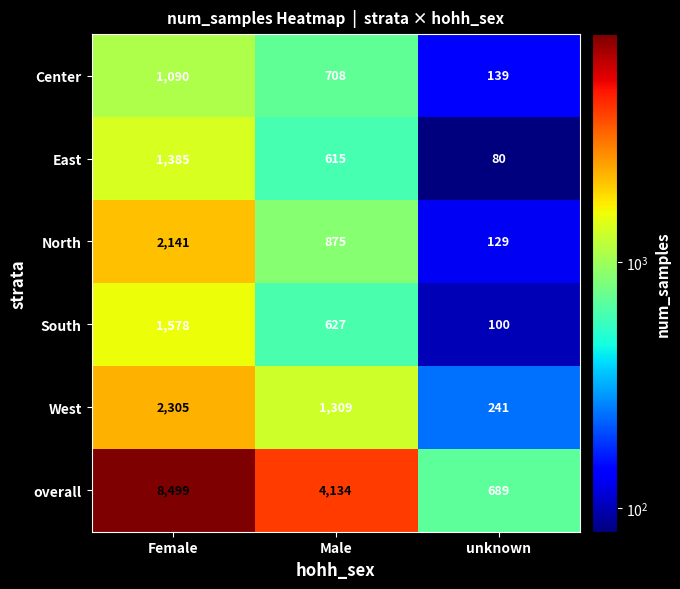

List the labels in order of North value, smallest first.

unknown, Male, Female